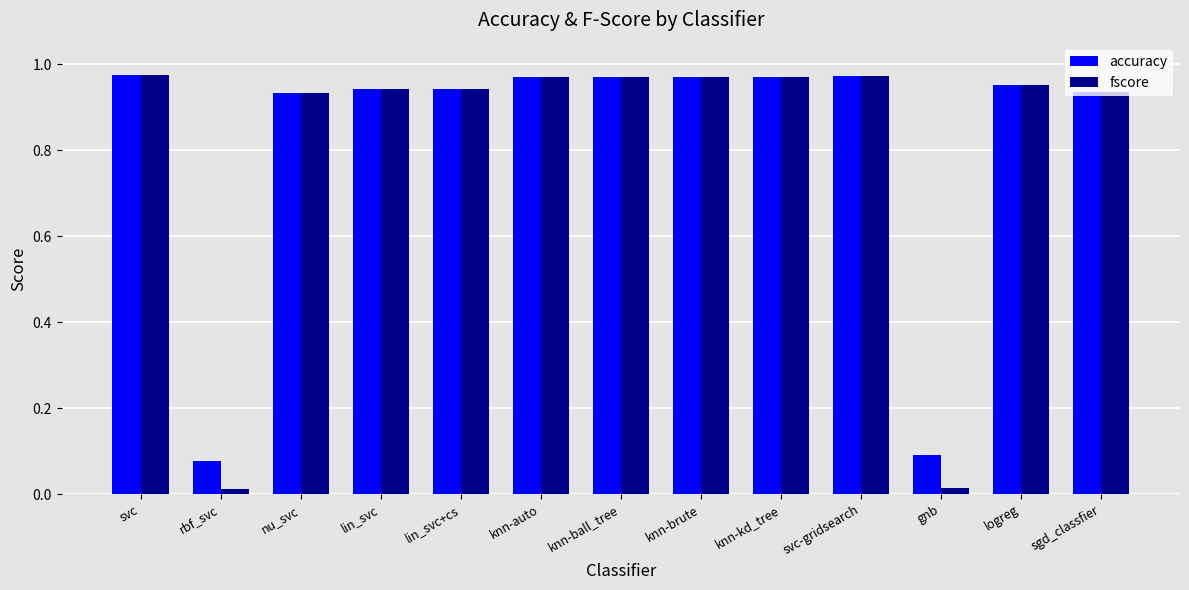

The fscore series shows 1.3 at lin_svc. True or false?

False